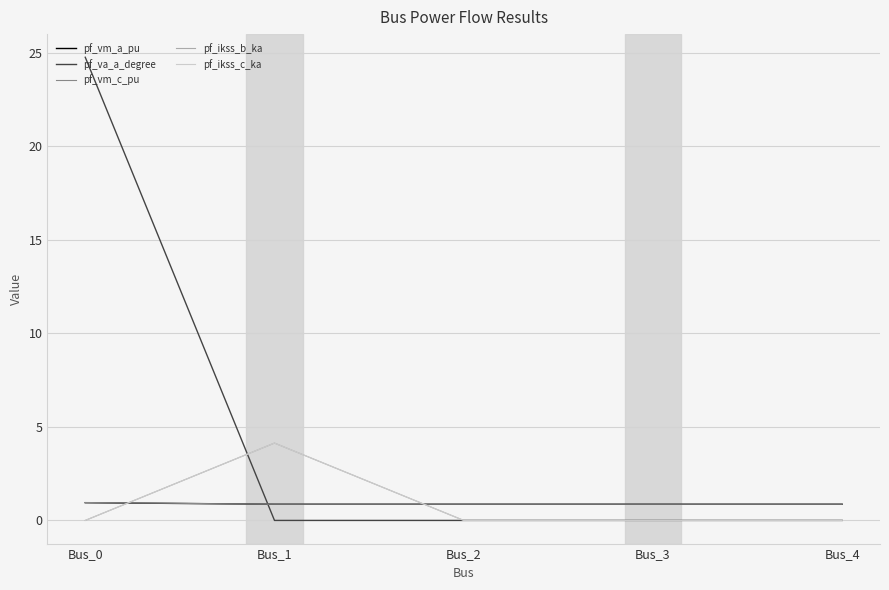

Does the chart display data point markers on the line(s)?

No